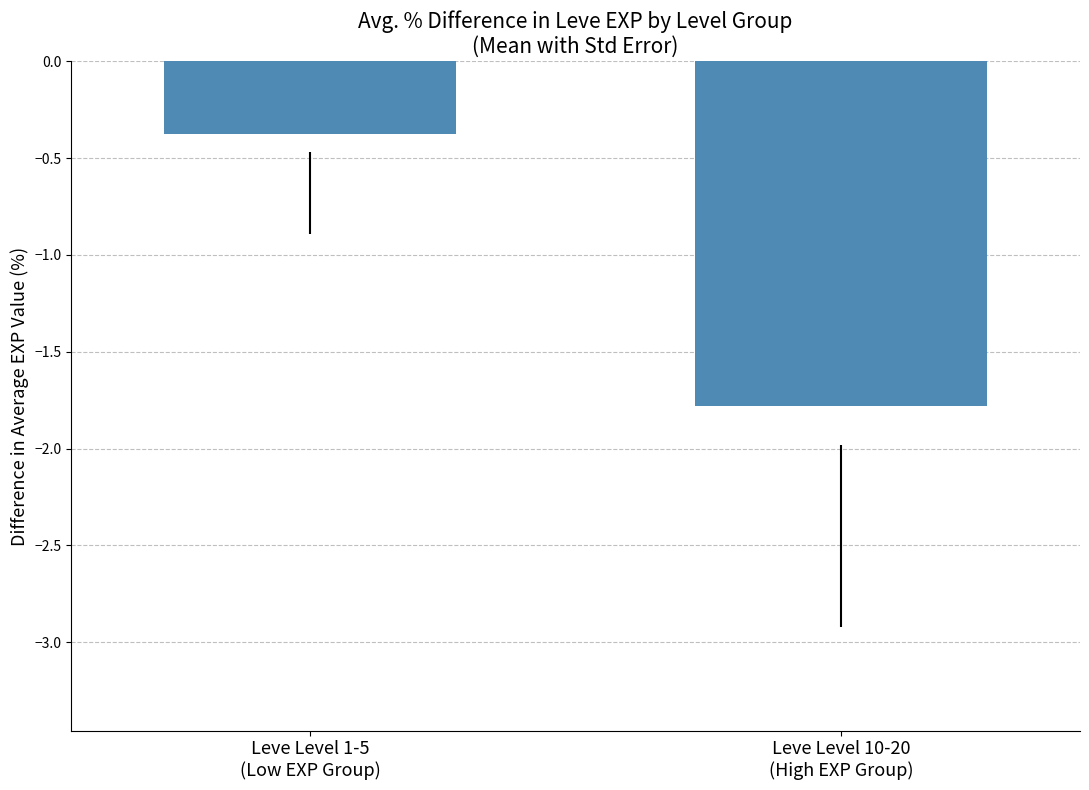

What is the change in value from Leve Level 1-5
(Low EXP Group) to Leve Level 10-20
(High EXP Group)?

-1.4